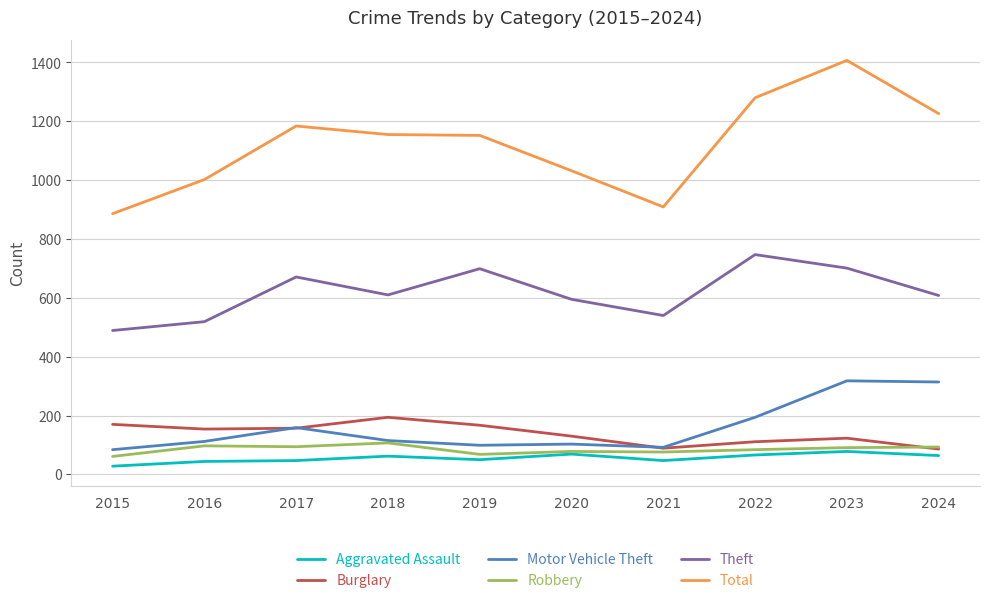

How many lines are shown in the chart?

6